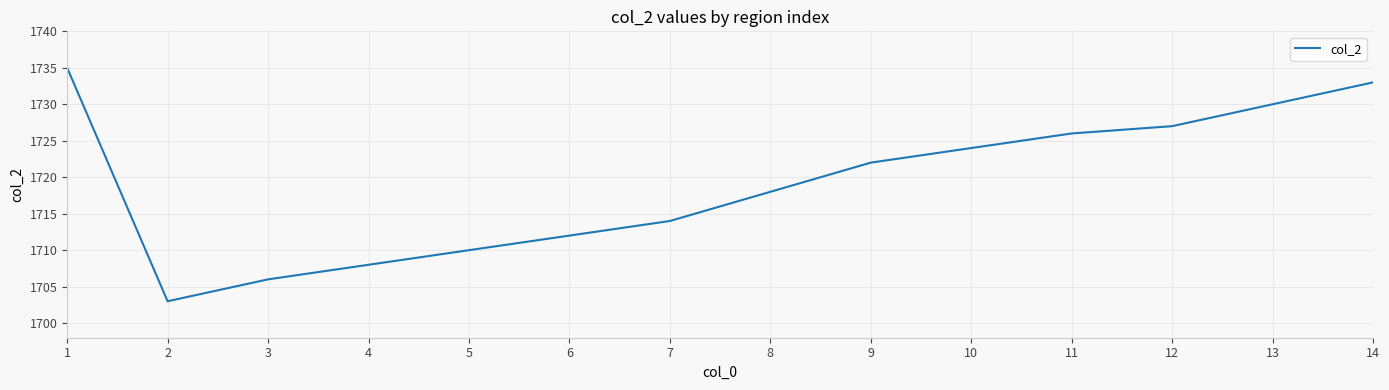

Count the number of categories in the chart.

14